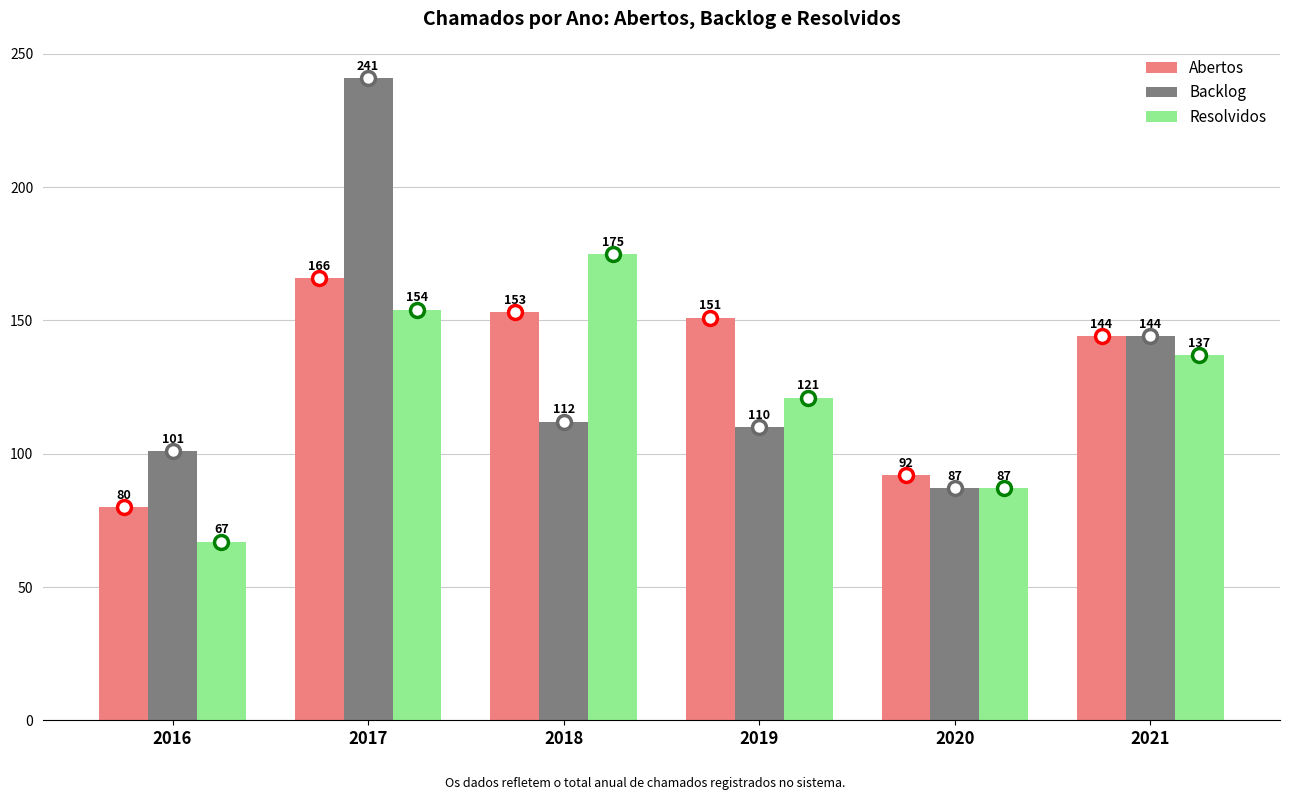

What is the value of the Resolvidos bar at the 1st from the left?

67